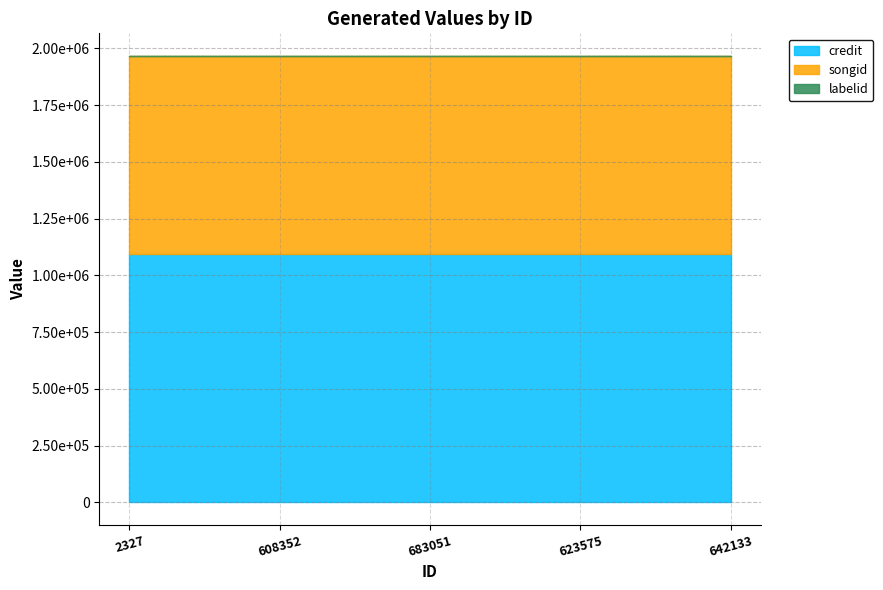

What is the greatest value displayed?

1093507